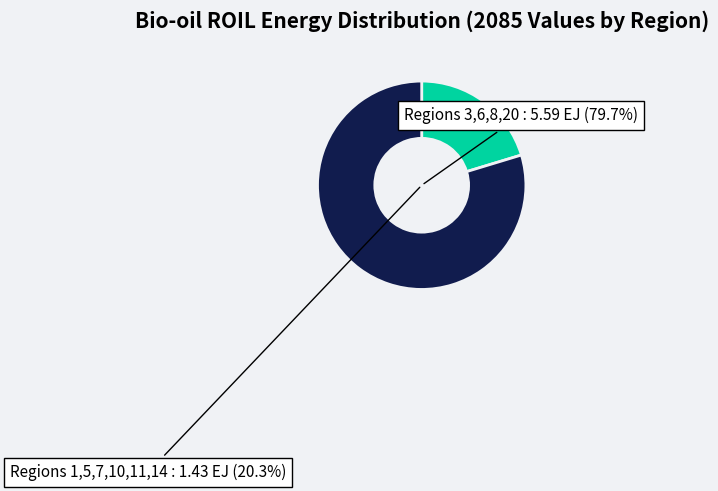

What is the ratio of the value at 10 to the value at 5?

2.0